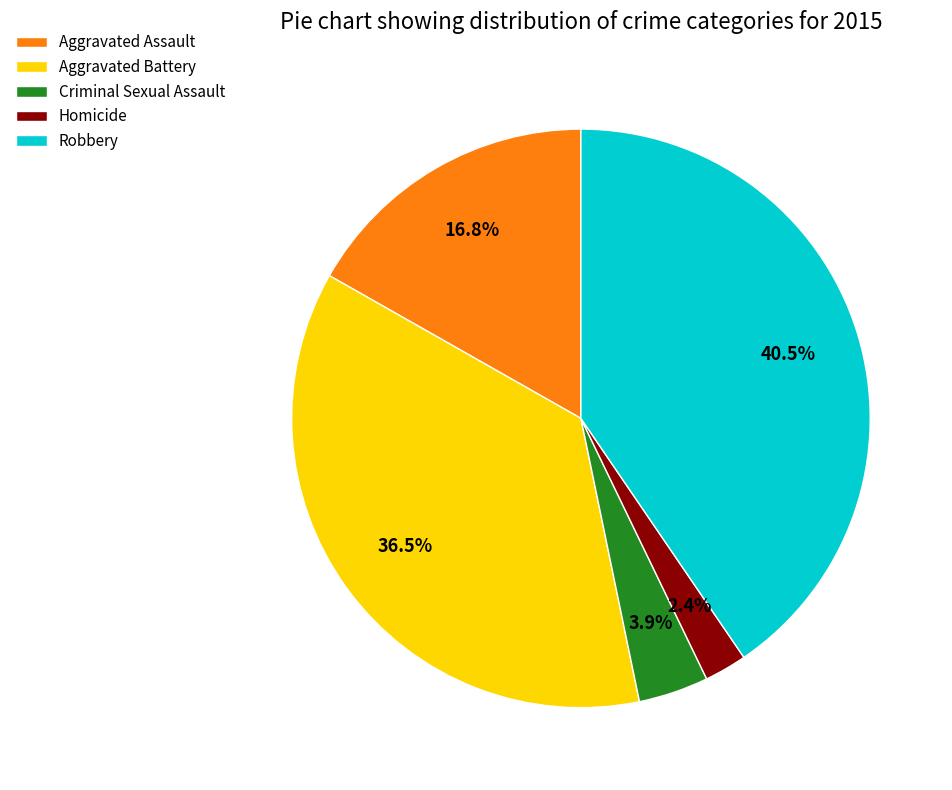

What is the smallest slice in the pie chart?

Homicide